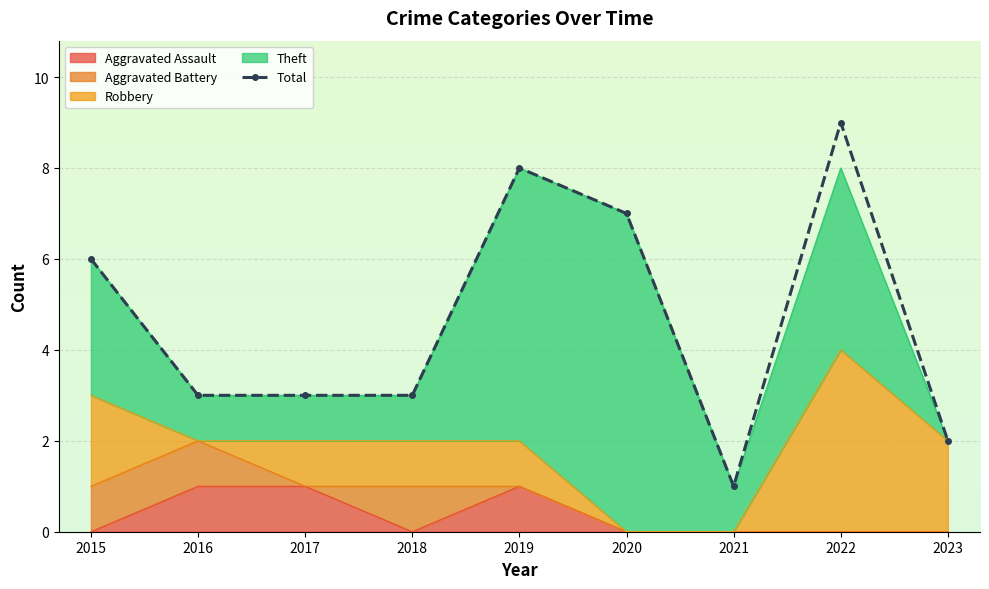

What is the sum of the values at 2019 and 2022?

17